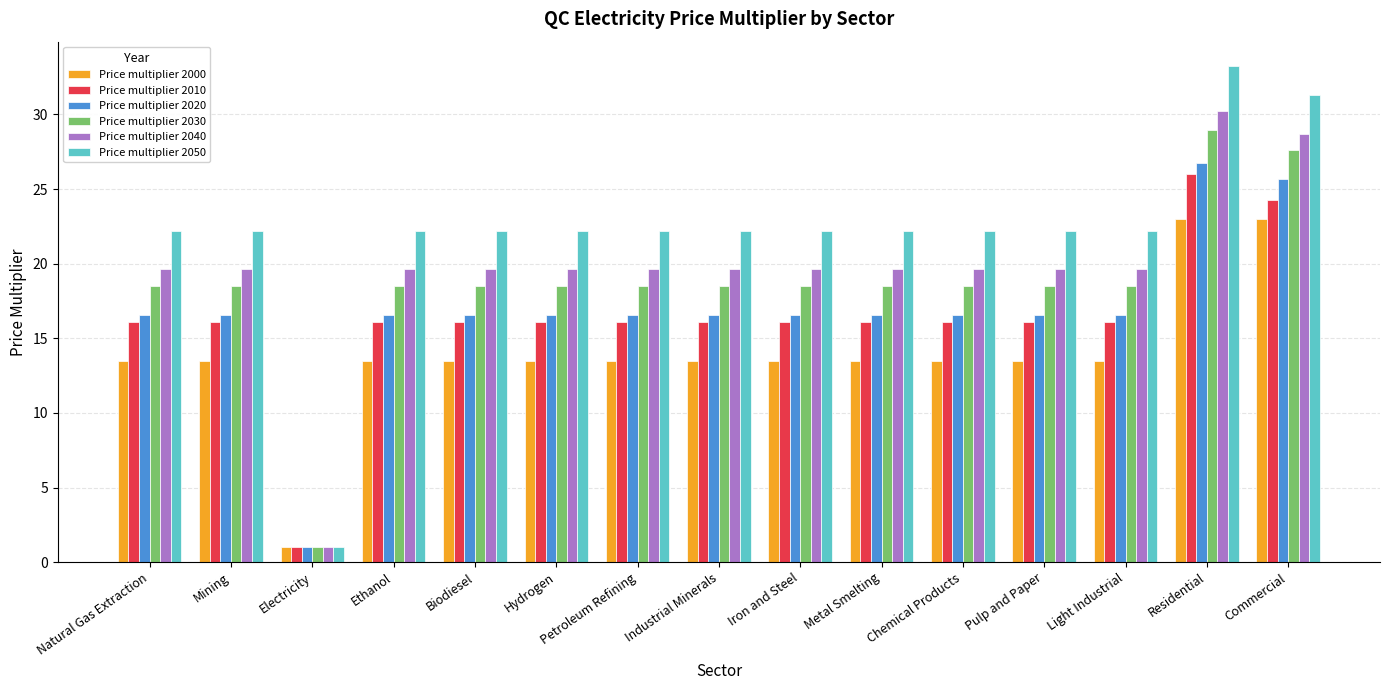

What is the label of the 12th bar from the left?

Pulp and Paper